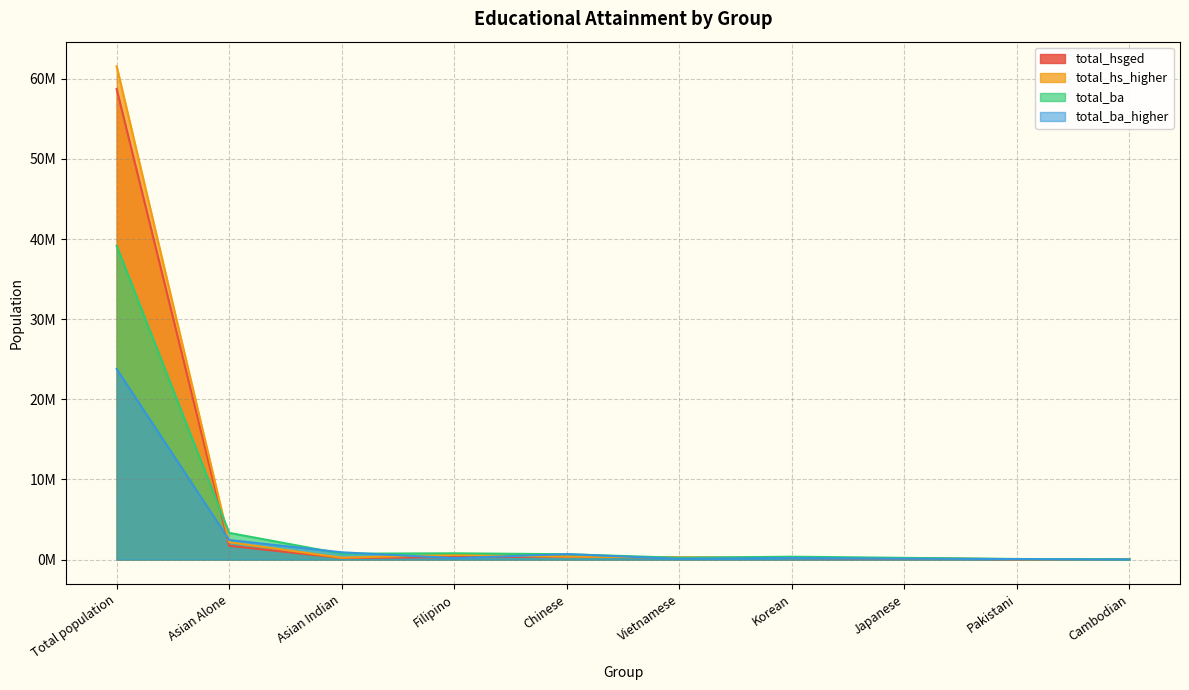

What are all the series names shown in the legend?

total_hsged, total_hs_higher, total_ba, total_ba_higher